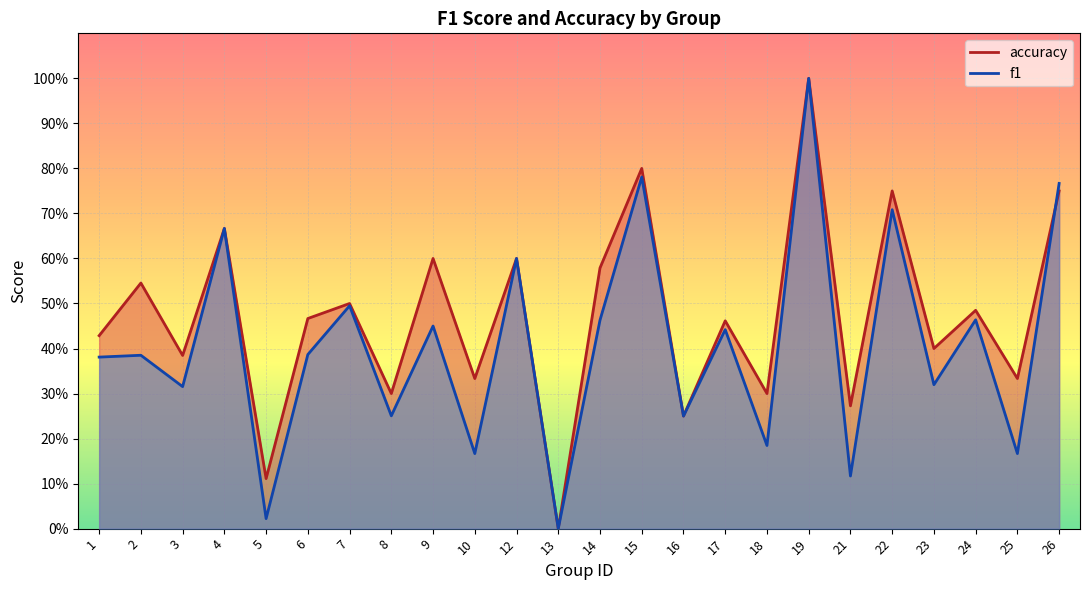

Reading left to right, extract all data points from this chart.

accuracy: 0.4	0.5	0.4	0.7	0.1	0.5	0.5	0.3	0.6	0.3	0.6	0.0	0.6	0.8	0.2	0.5	0.3	1.0	0.3	0.8	0.4	0.5	0.3	0.8
f1: 0.4	0.4	0.3	0.7	0.0	0.4	0.5	0.3	0.5	0.2	0.6	0.0	0.5	0.8	0.2	0.4	0.2	1.0	0.1	0.7	0.3	0.5	0.2	0.8